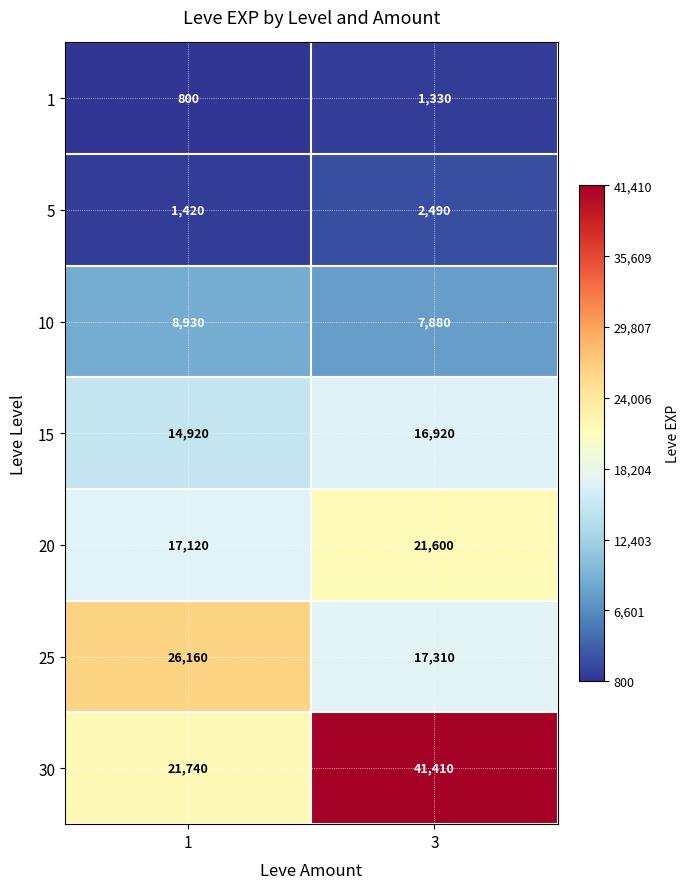

True or false: 1 has a value of 389 at 3.

False